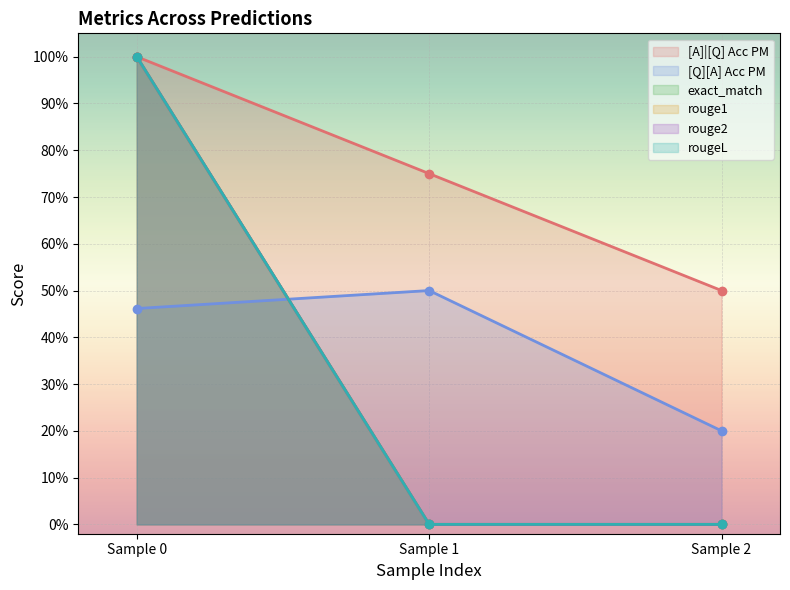

Which series has the largest total across all categories?

[A]|[Q] Acc PM